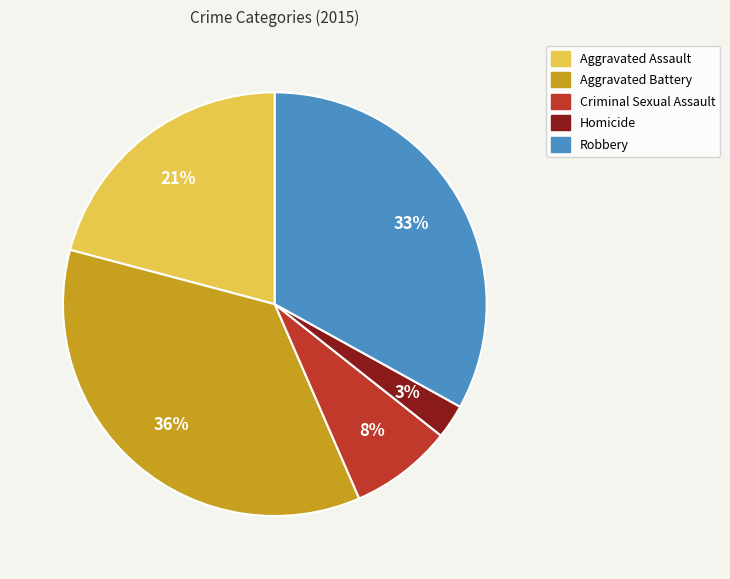

The Criminal Sexual Assault slice represents 1% of the pie. True or false?

False